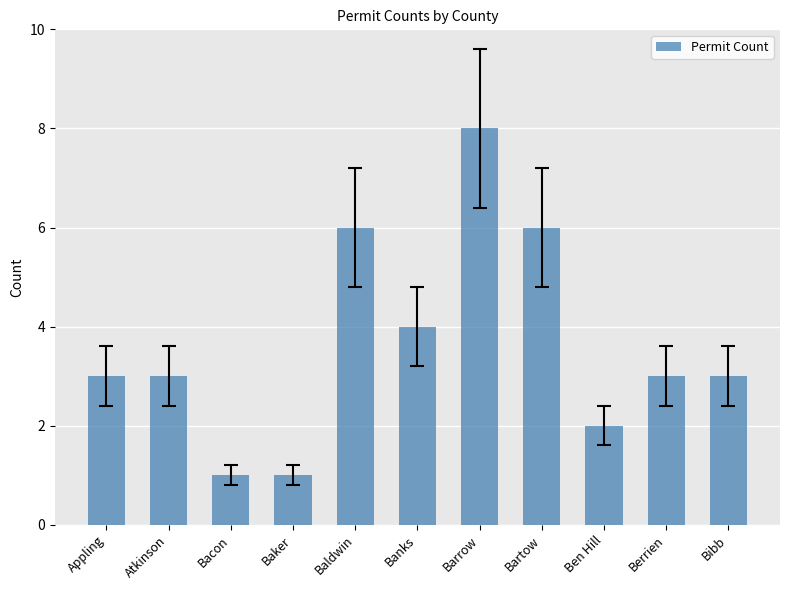

Reading left to right, list all the values displayed in this chart.

Appling=3	Atkinson=3	Bacon=1	Baker=1	Baldwin=6	Banks=4	Barrow=8	Bartow=6	Ben Hill=2	Berrien=3	Bibb=3